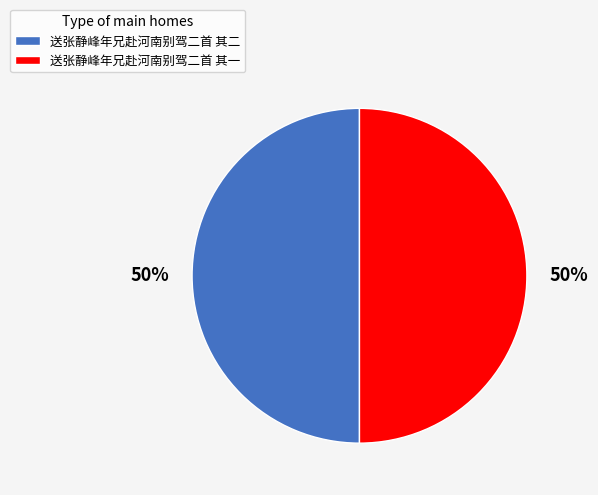

Approximately how many times larger is the value at 送张静峰年兄赴河南别驾二首 其一 compared to 送张静峰年兄赴河南别驾二首 其二?

1.0